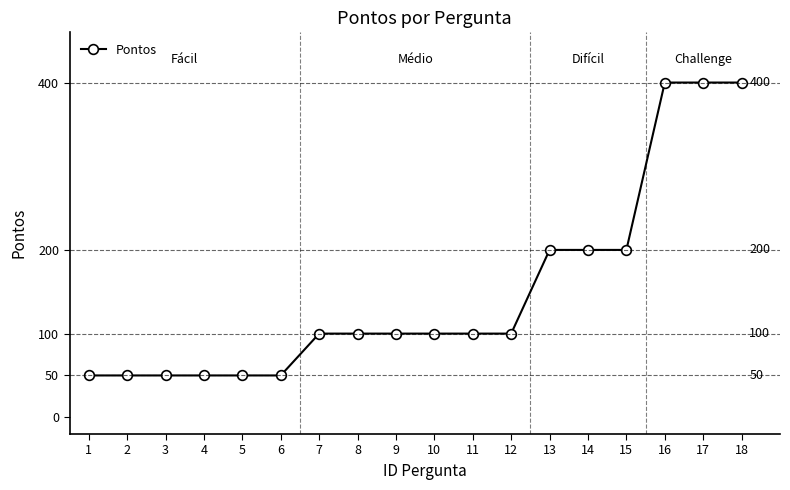

What is the maximum value shown in the chart?

400